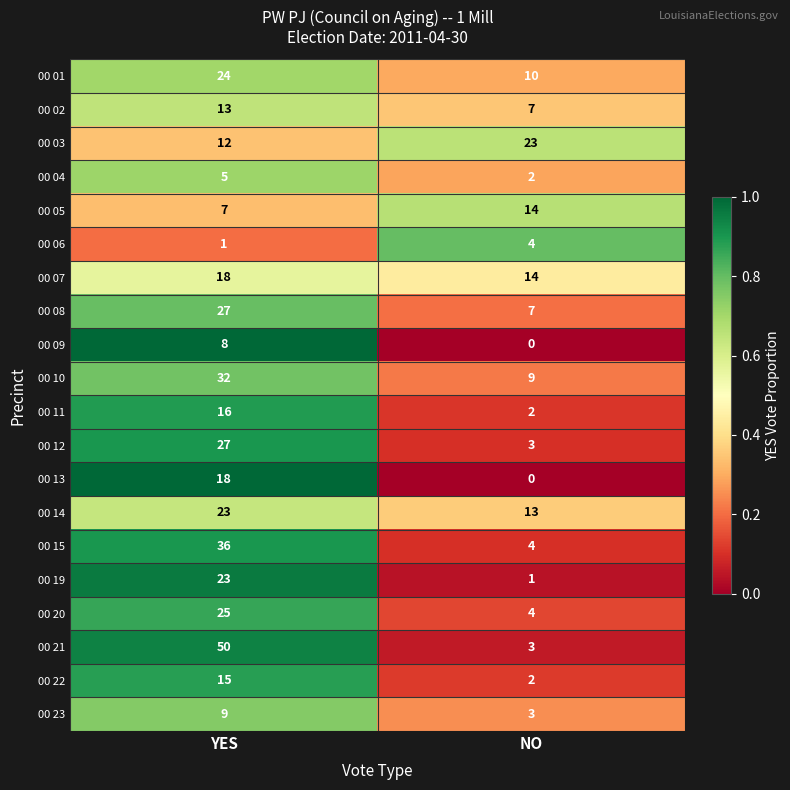

What is the sum of the 00 10 values at YES and NO?

41